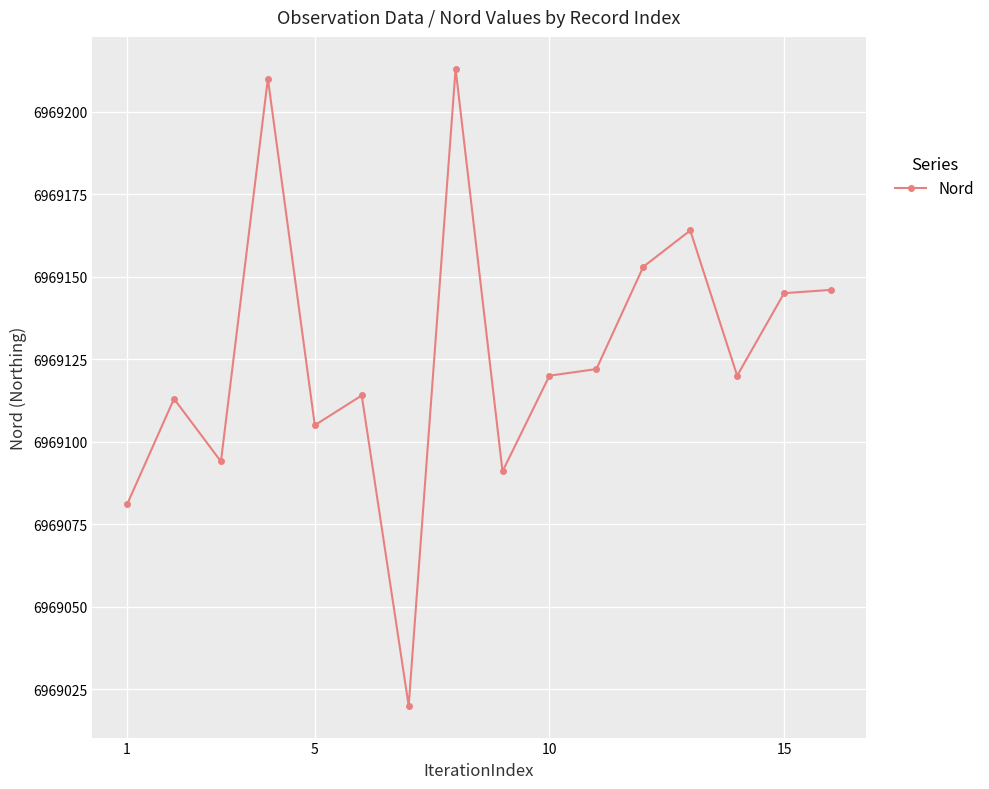

What is the greatest value displayed?

6969213